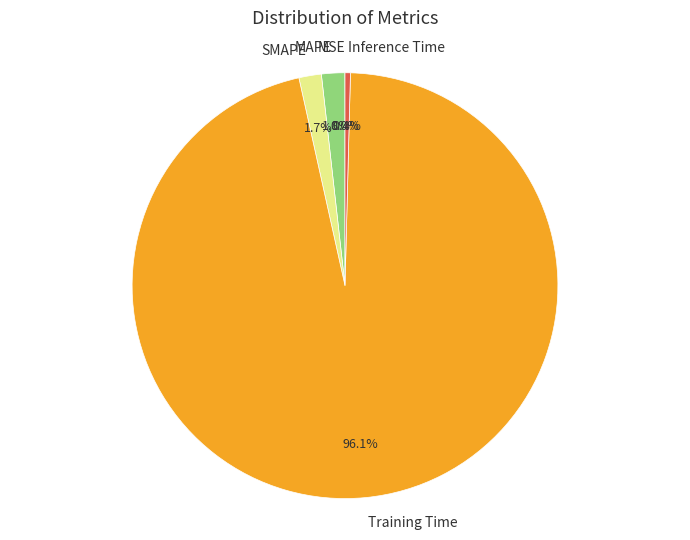

Which slice is the largest?

Training Time